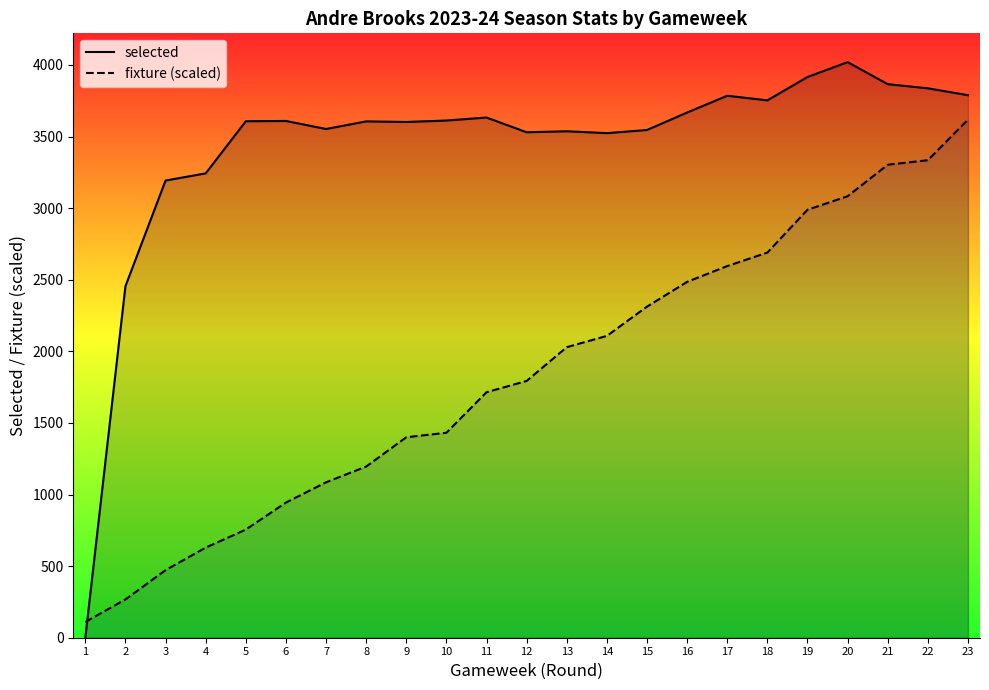

What is the approximate value of selected at 18?

3753.0